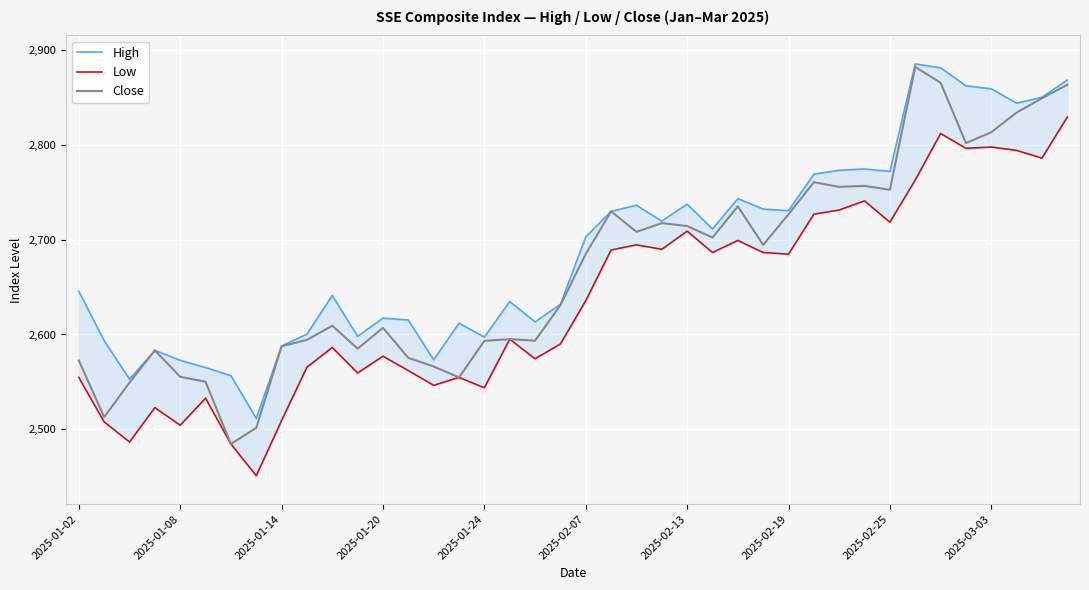

Which series has the largest range (max minus min)?

Close